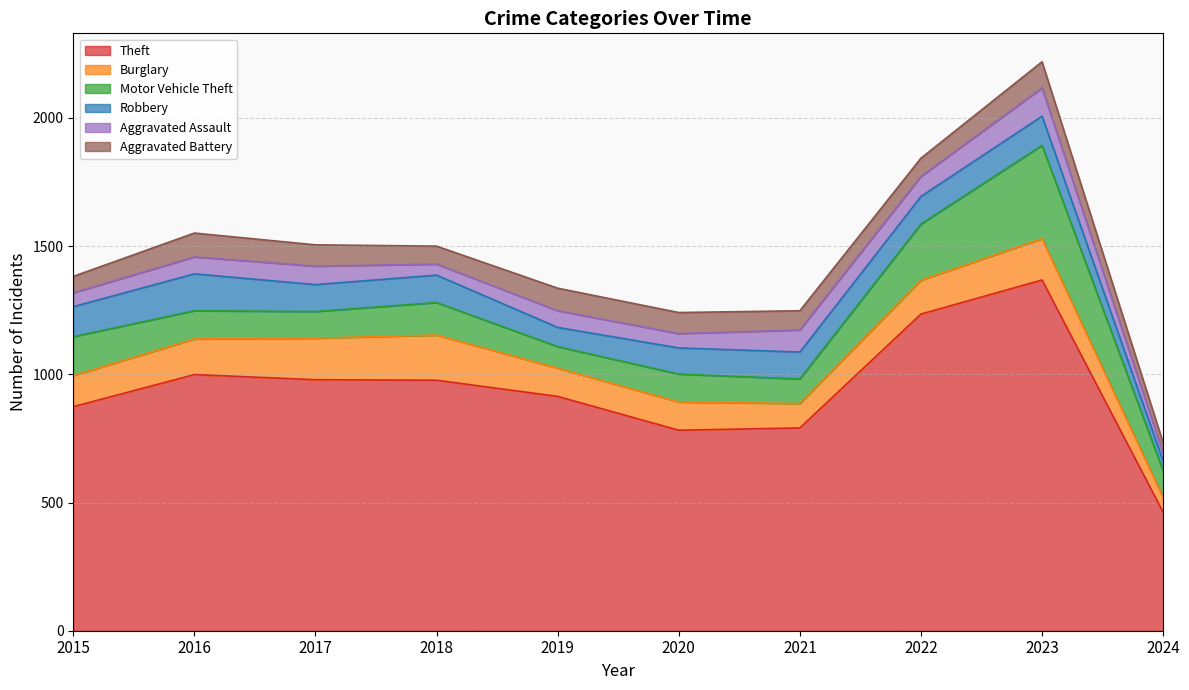

Rank the series by their maximum value, from lowest to highest.

Aggravated Battery, Aggravated Assault, Robbery, Burglary, Motor Vehicle Theft, Theft